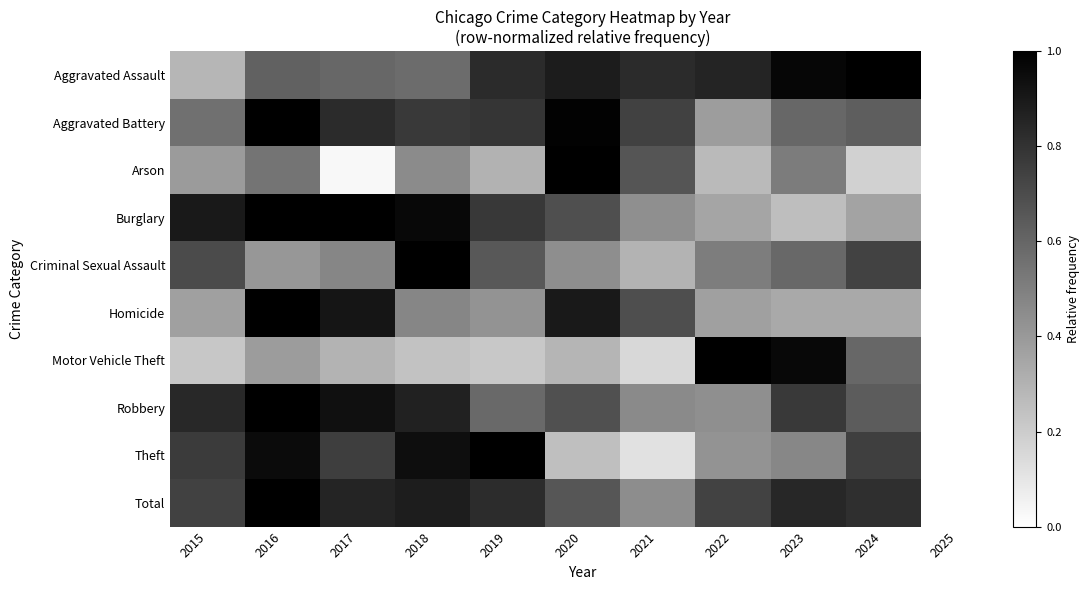

Rank the series at 2021 from highest to lowest value.

Aggravated Assault, Aggravated Battery, Homicide, Arson, Robbery, Total, Burglary, Criminal Sexual Assault, Motor Vehicle Theft, Theft